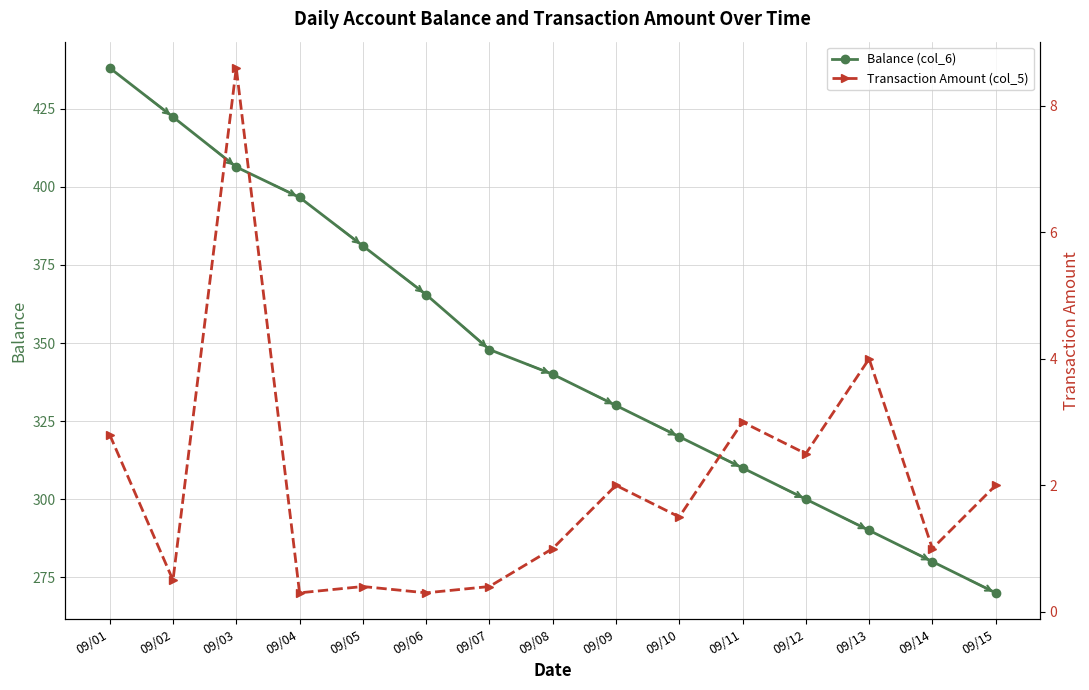

At how many categories does at least one series exceed 231?

15